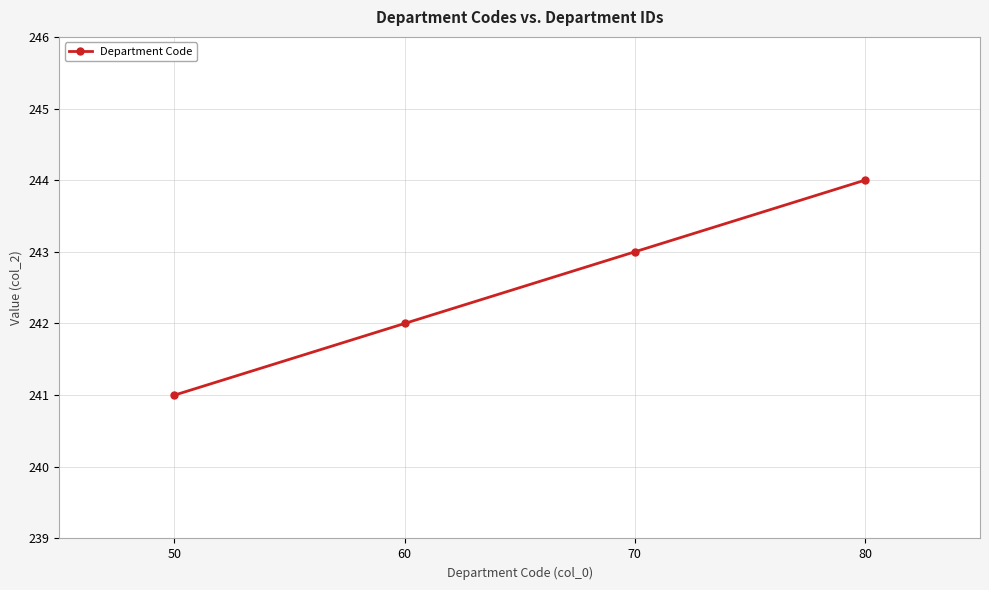

True or false: the data shows 241 at 50.

True